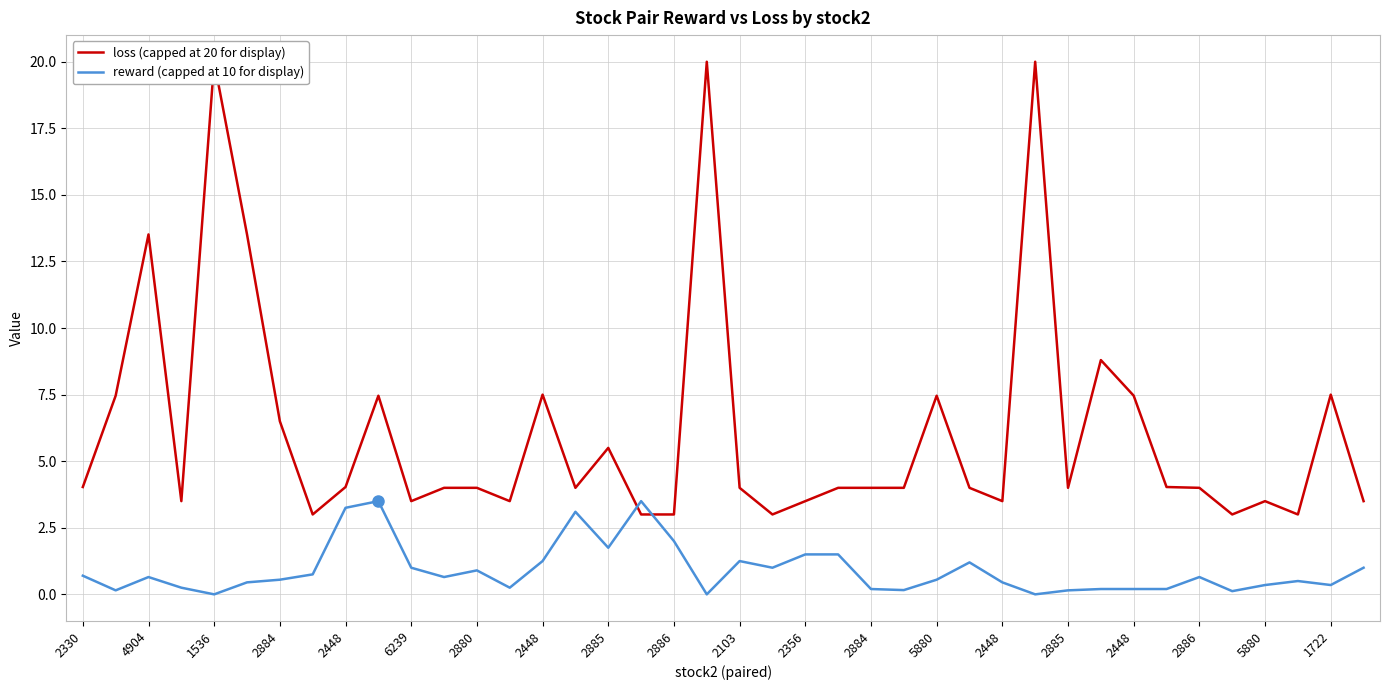

Reading left to right, list all the values displayed in this chart.

loss (capped at 20 for display): 4.0	7.5	13.5	3.5	20.0	13.5	6.5	3.0	4.0	7.5	3.5	4.0	4.0	3.5	7.5	4.0	5.5	3.0	3.0	20.0	4.0	3.0	3.5	4.0	4.0	4.0	7.5	4.0	3.5	20.0	4.0	8.8	7.5	4.0	4.0	3.0	3.5	3.0	7.5	3.5
reward (capped at 10 for display): 0.7	0.2	0.7	0.3	0.0	0.5	0.5	0.8	3.2	3.5	1.0	0.7	0.9	0.2	1.2	3.1	1.8	3.5	2.0	0.0	1.2	1.0	1.5	1.5	0.2	0.2	0.6	1.2	0.4	0.0	0.2	0.2	0.2	0.2	0.7	0.1	0.4	0.5	0.4	1.0